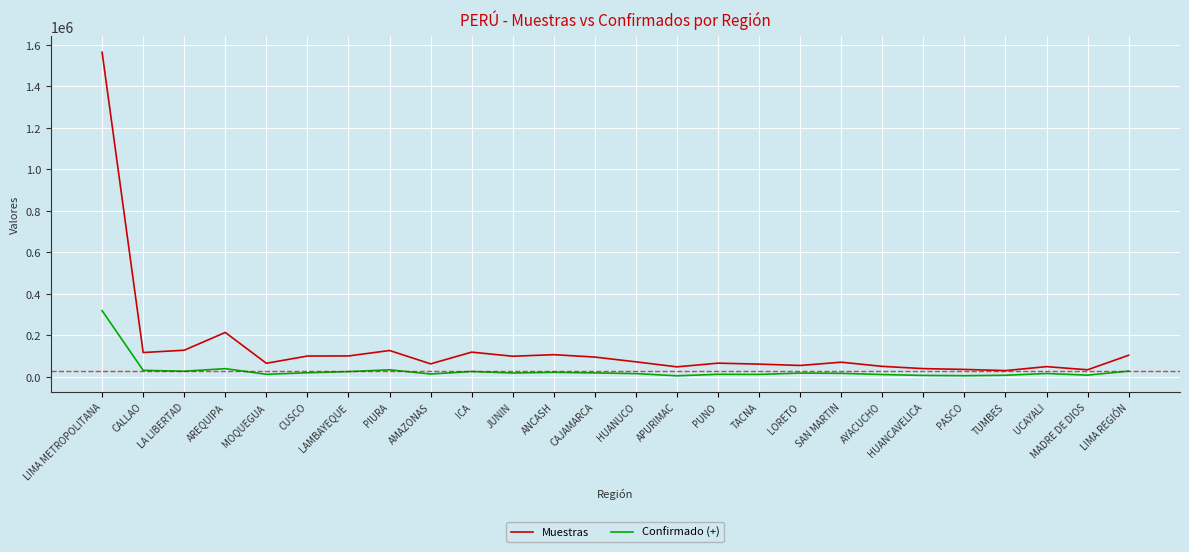

True or false: Muestras and Confirmado (+) cross at least once.

False